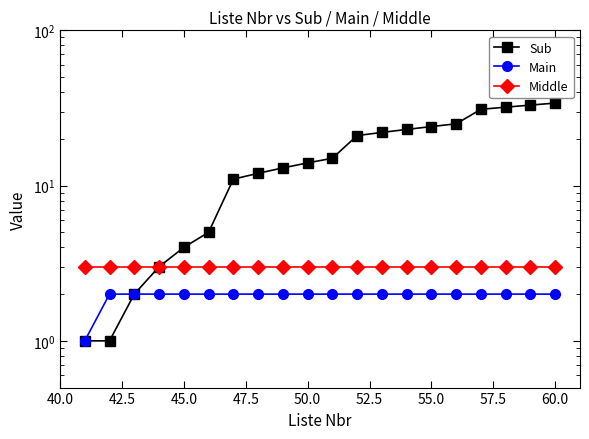

True or false: Main and Sub intersect in this chart.

False